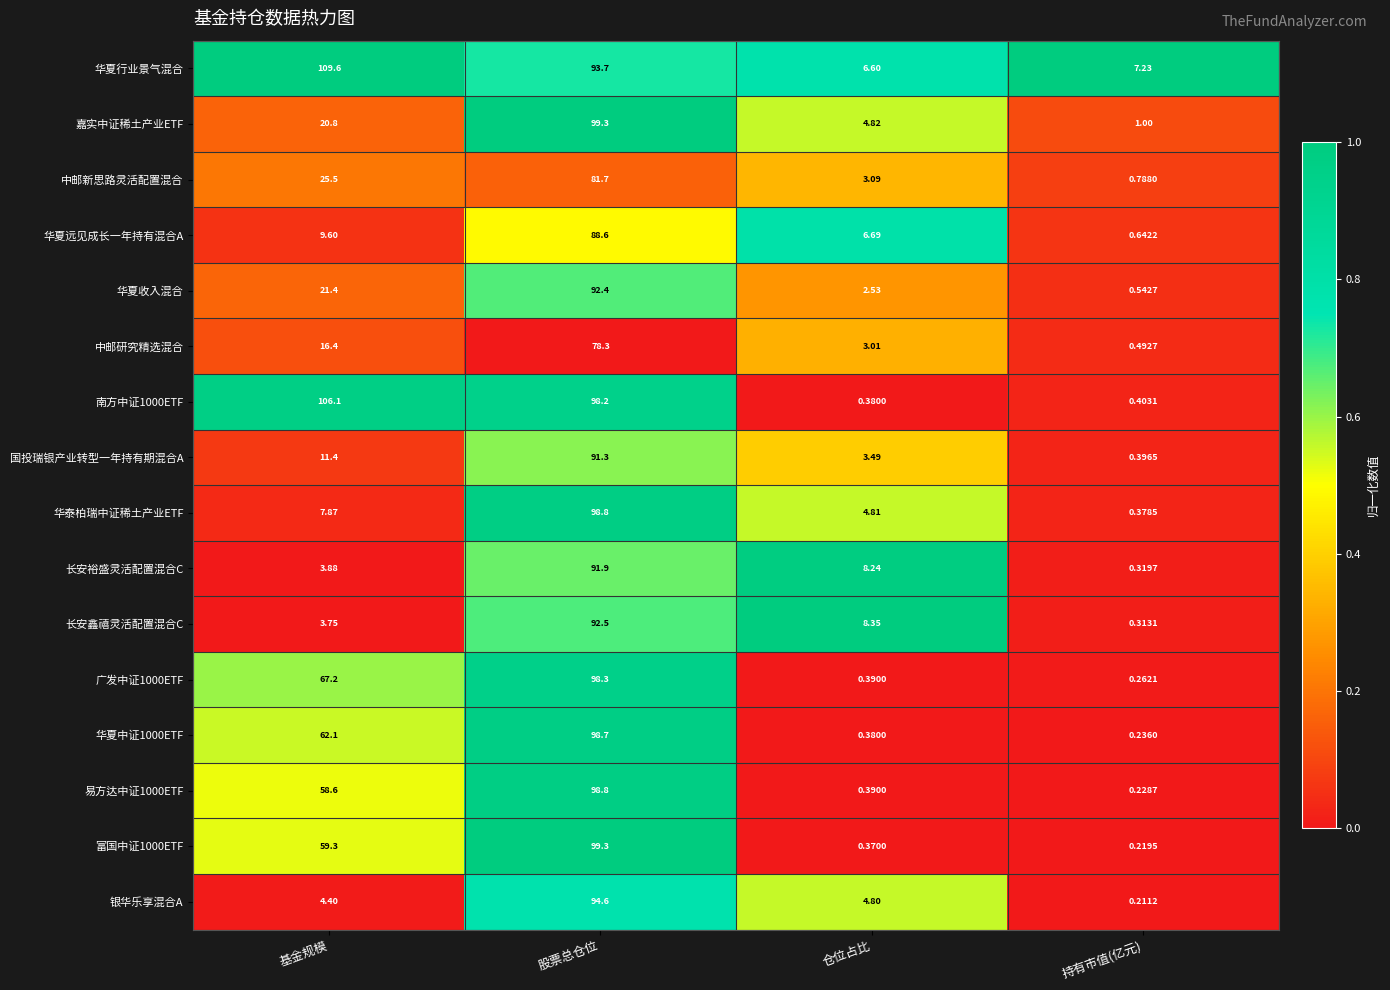

Which label corresponds to the largest value in the chart?

基金规模